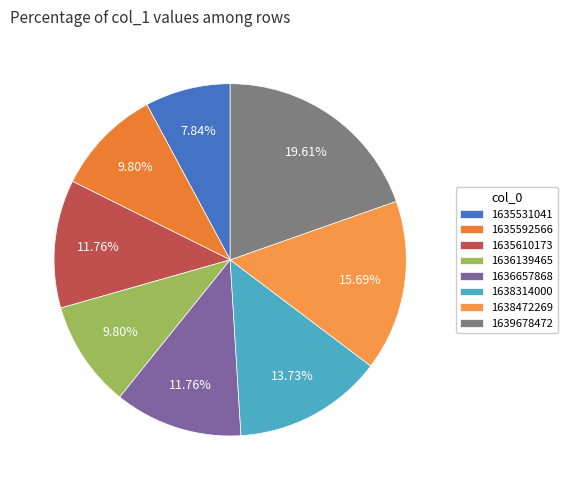

To the nearest percent, what is the combined percentage of 1638472269 and 1638314000?

29%